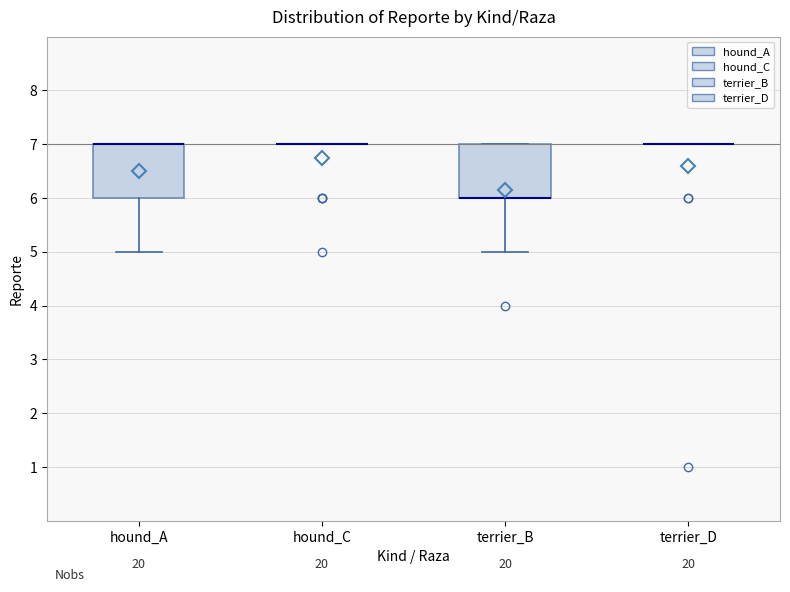

Reading left to right, read every box against the y-axis: the position of its median line, the range the box covers, and the ends of its whiskers. The values are not printed on the chart, so give them approximately, as read against the axis.

hound_A: median 7 (drawn on the box's upper edge), box 6 to 7, whiskers 5 to 7
hound_C: box collapsed to a line at 7, whiskers 7 to 7
terrier_B: median 6 (drawn on the box's lower edge), box 6 to 7, whiskers 5 to 7
terrier_D: box collapsed to a line at 7, whiskers 7 to 7